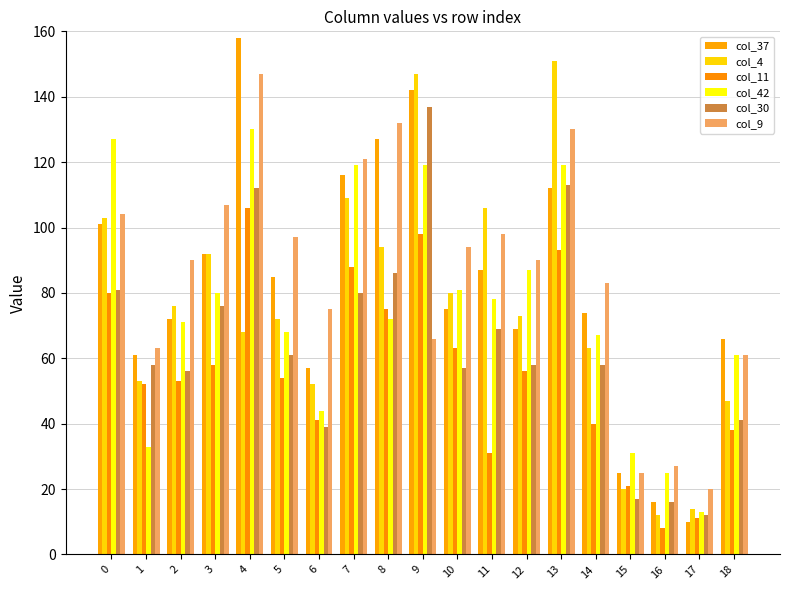

How many bars are there in total?

114